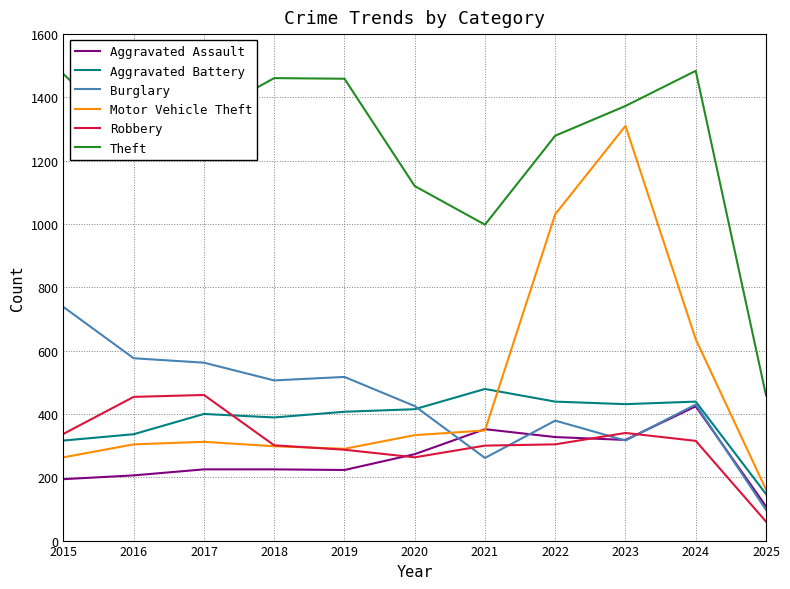

Between 2018 and 2020, which series saw the biggest shift?

Theft